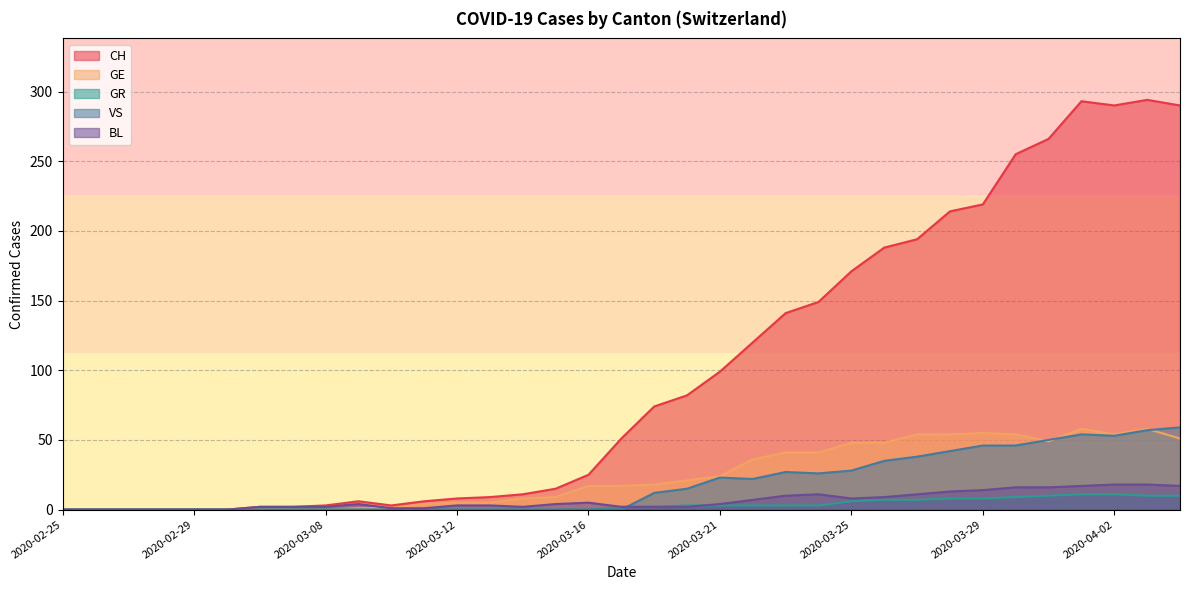

Rank the series by their maximum value, from highest to lowest.

CH, VS, GE, BL, GR